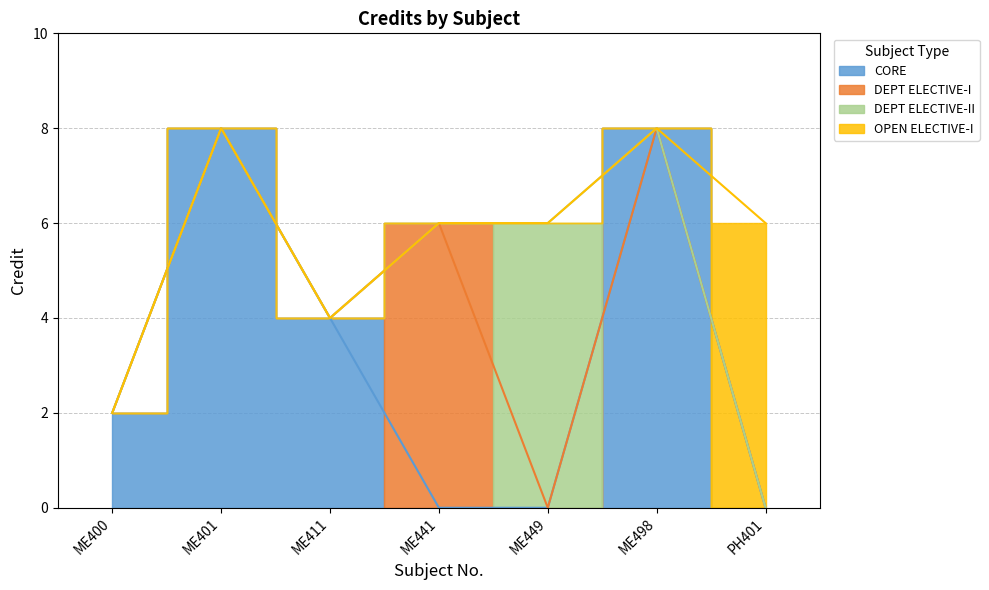

Approximately how many times larger is the value at ME400 compared to ME441?

0.3